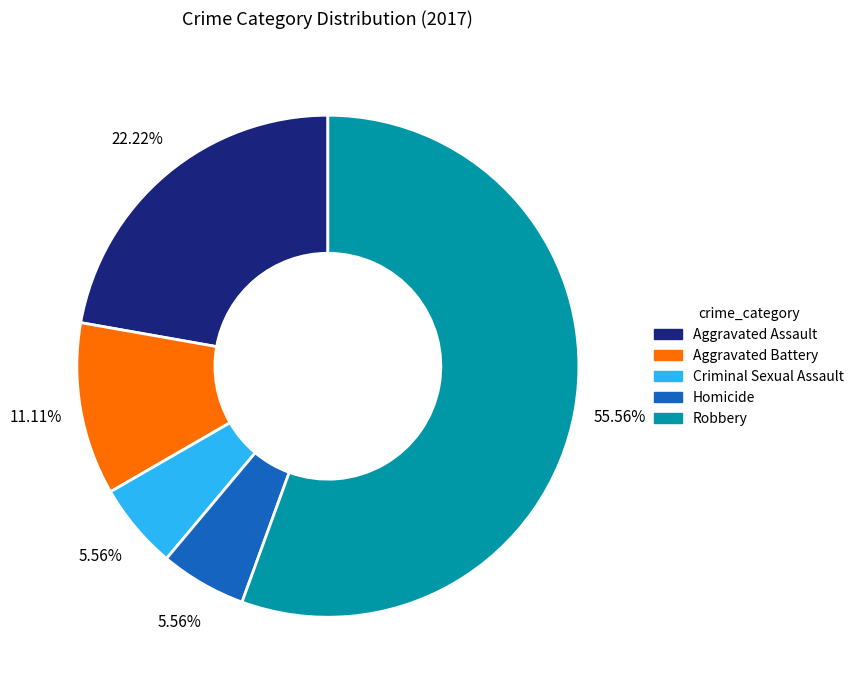

Is there any slice that represents more than half of the pie?

Yes